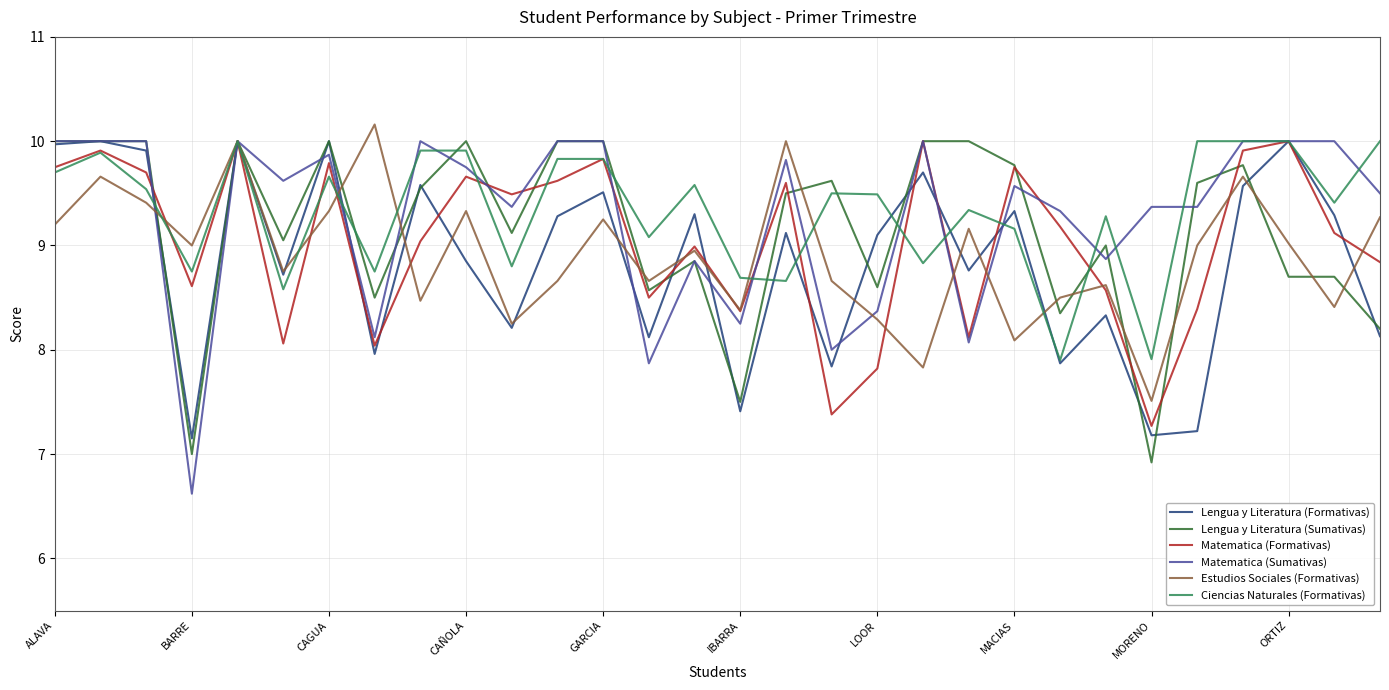

What is the smallest value displayed?

6.6